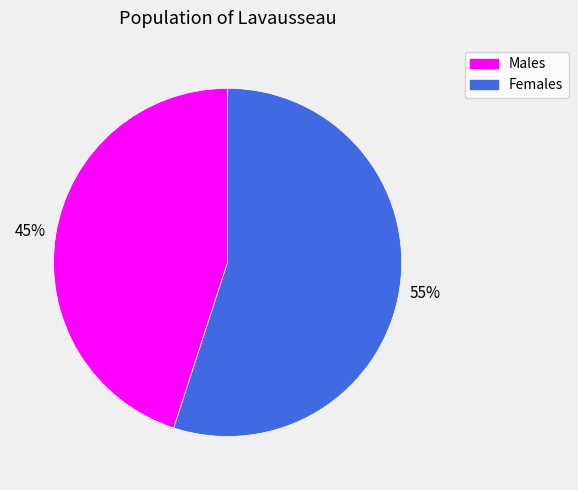

Is there a majority slice in this chart?

Yes